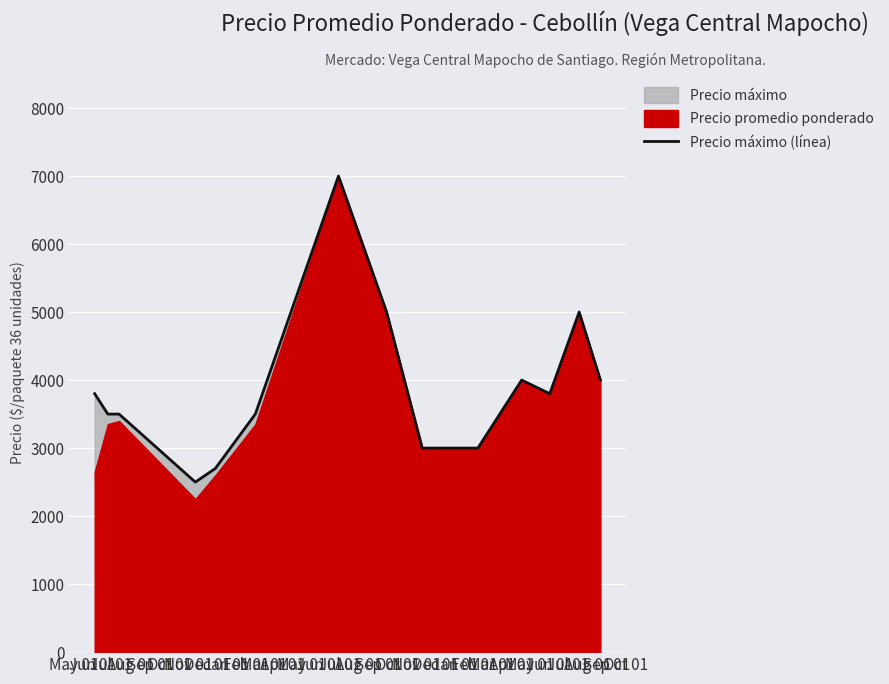

Is it true that the value at Oct 01 is 2339?

False